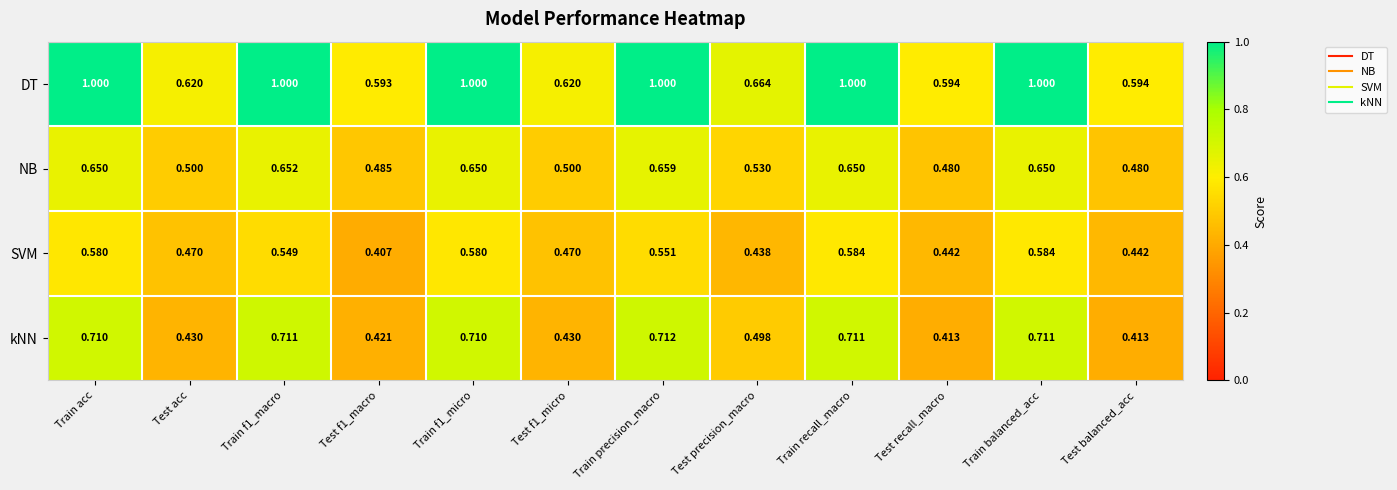

Which category has the highest value in the kNN series?

Train precision_macro